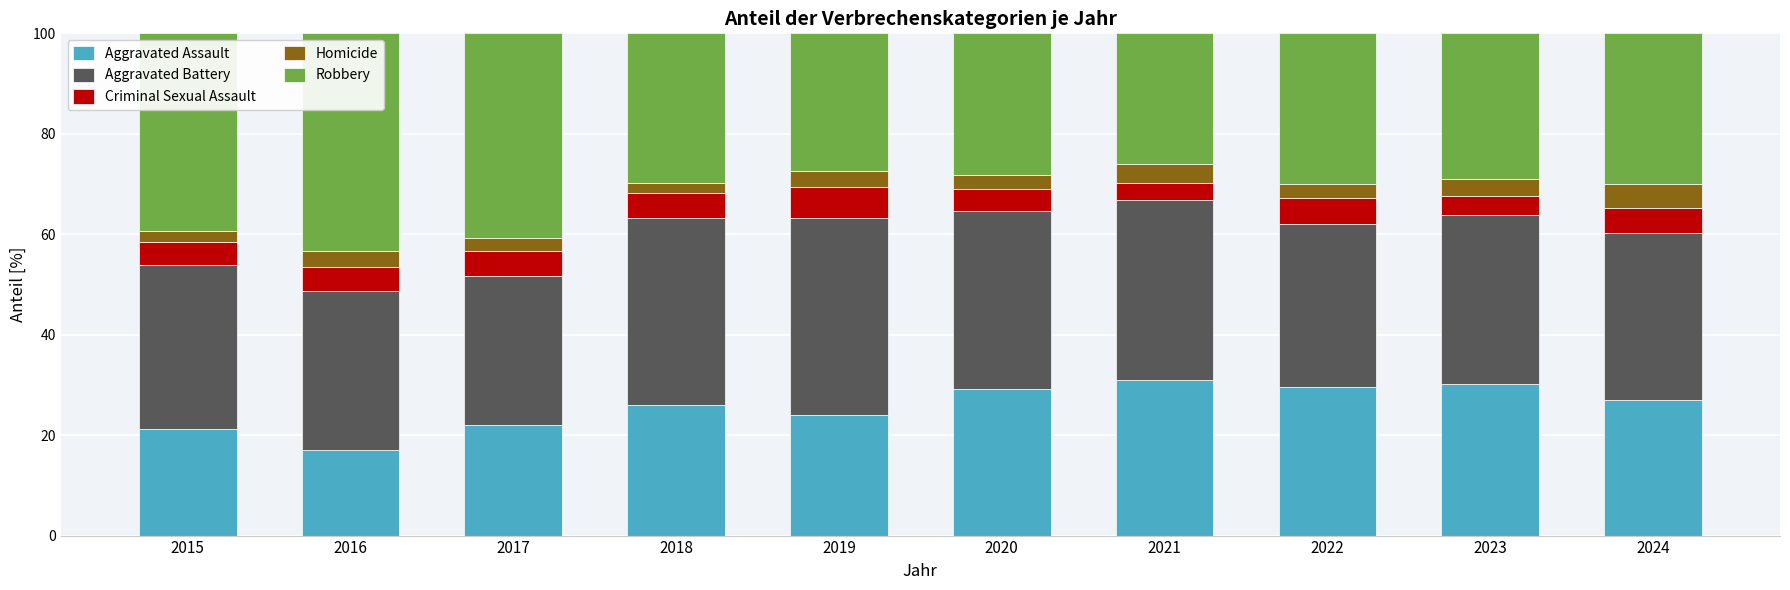

What is the average value of the Aggravated Assault series?

25.7